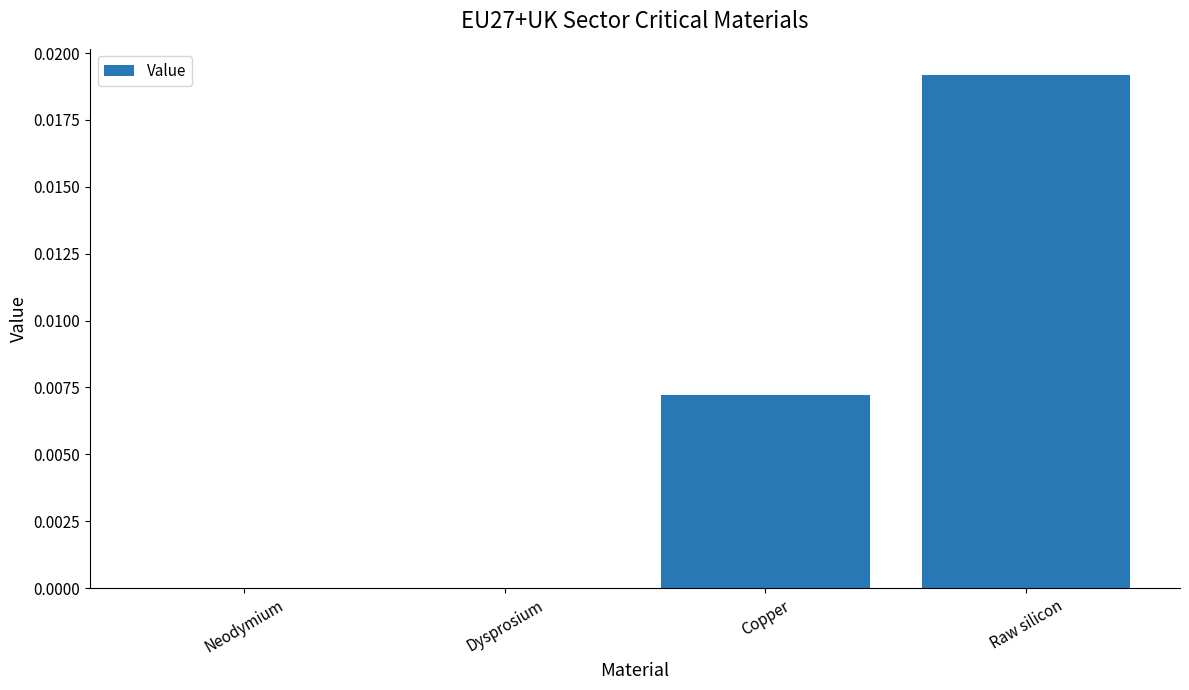

Between Neodymium and Copper, which is larger?

Copper